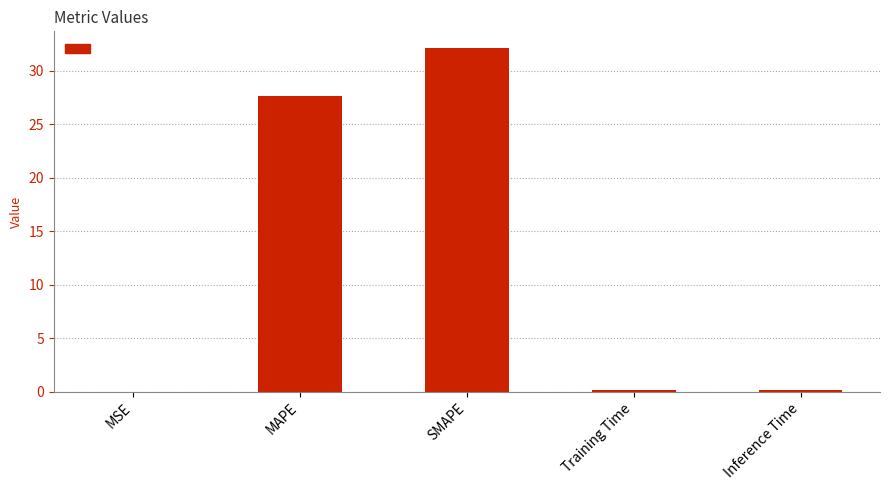

Which label corresponds to the largest value in the chart?

SMAPE